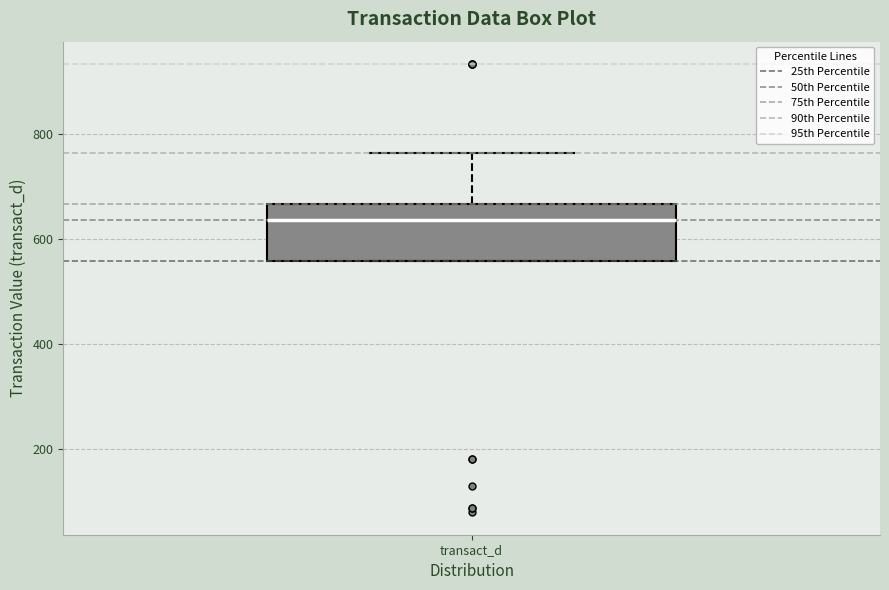

Where does the median line of the box for transact_d sit on the y-axis? The values are not printed on the chart, so give them approximately, as read against the axis.

640